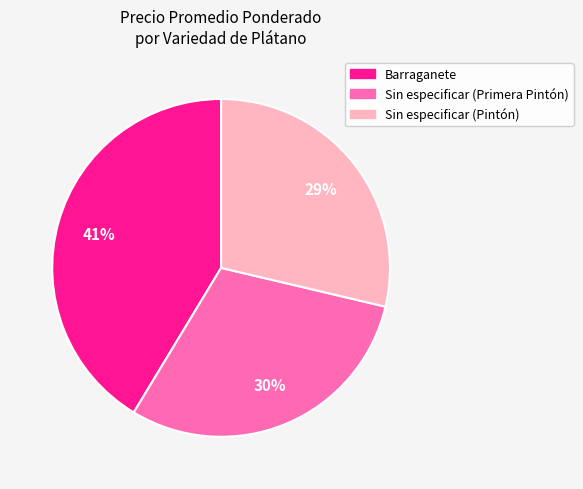

To the nearest percent, what is the combined percentage of Barraganete and Sin especificar (Primera Pintón)?

71%